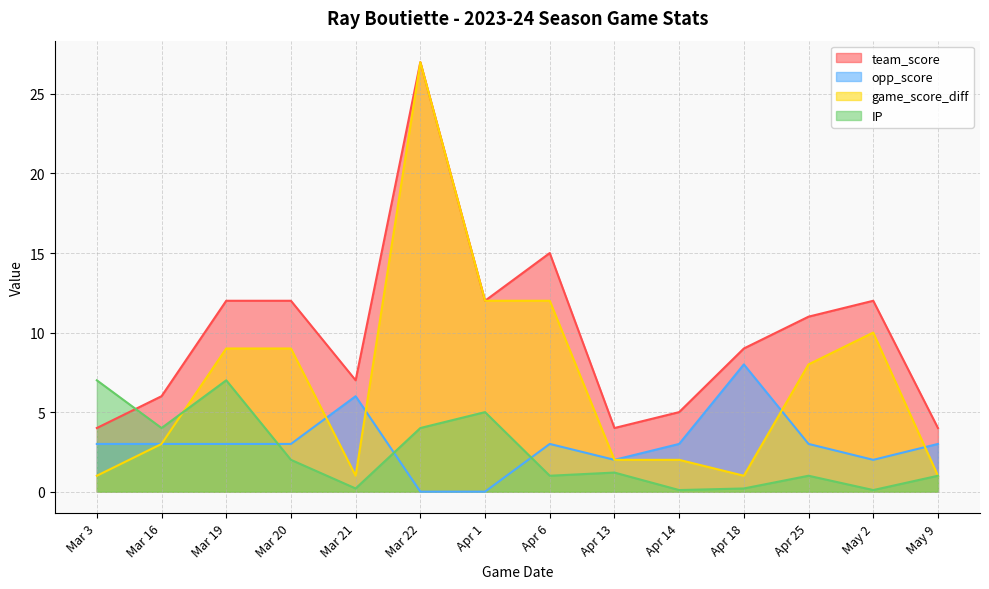

What is the difference between the game_score_diff values at Apr 18 and Mar 19?

8.0